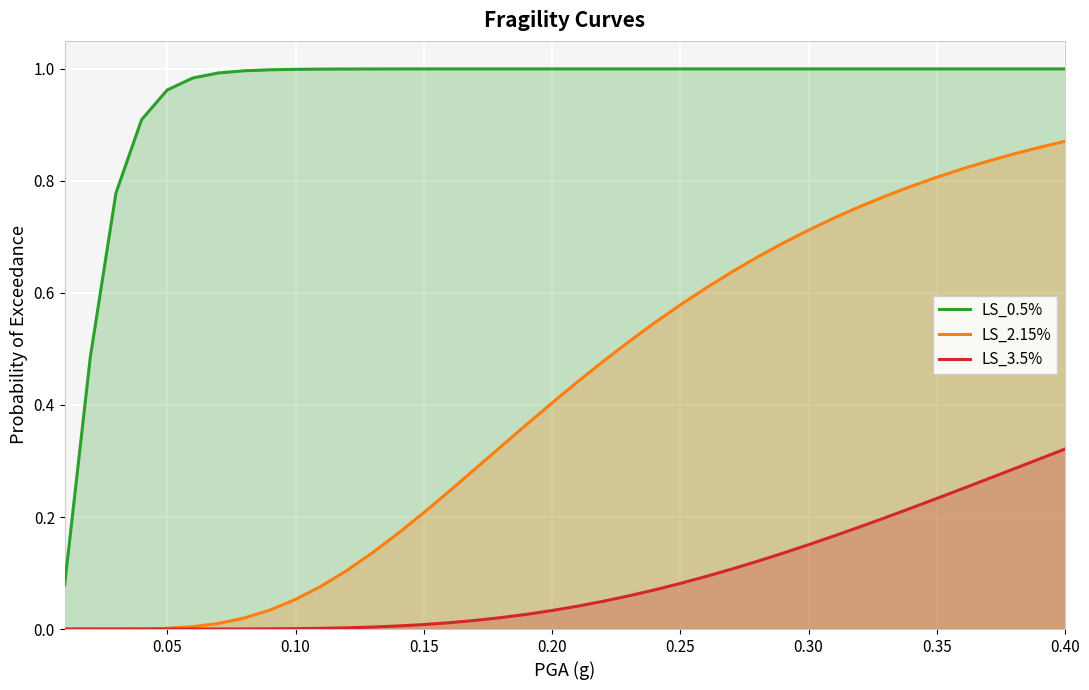

Rank the series by their average value, from lowest to highest.

LS_3.5%, LS_2.15%, LS_0.5%